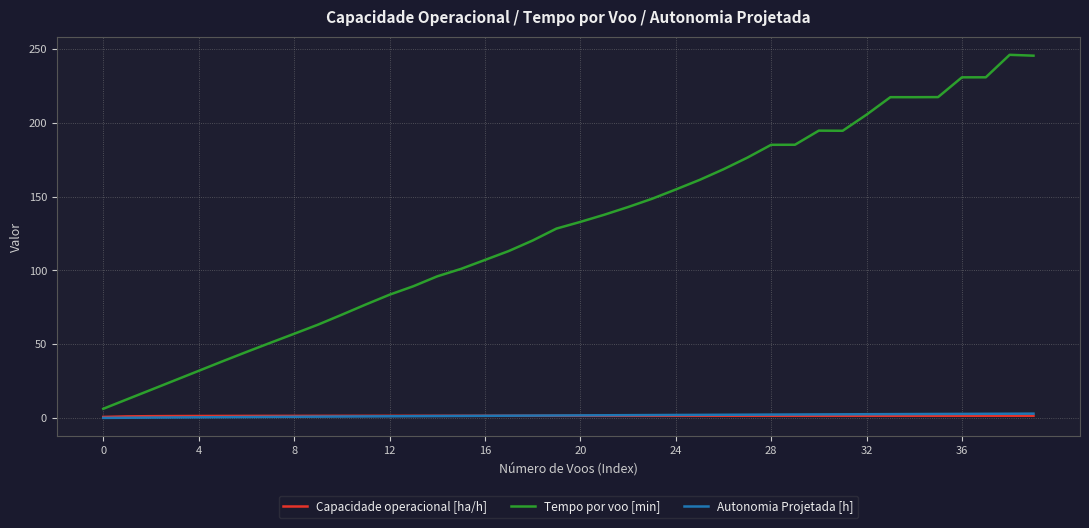

What is the maximum value shown in the chart?

245.9